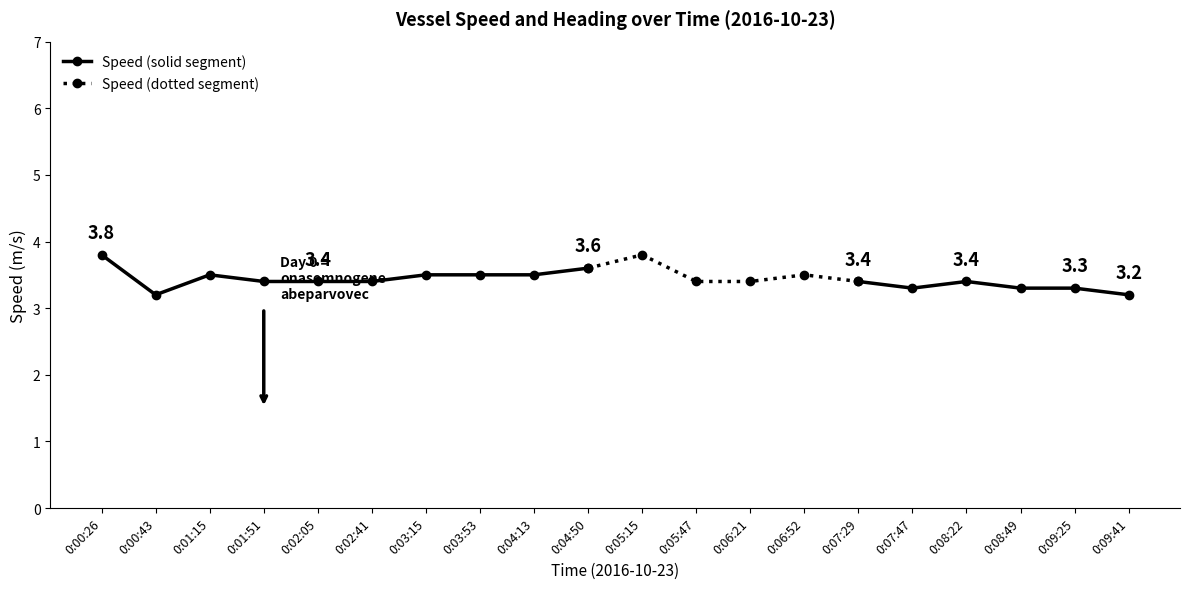

What position from the right is 0:00:26?

20